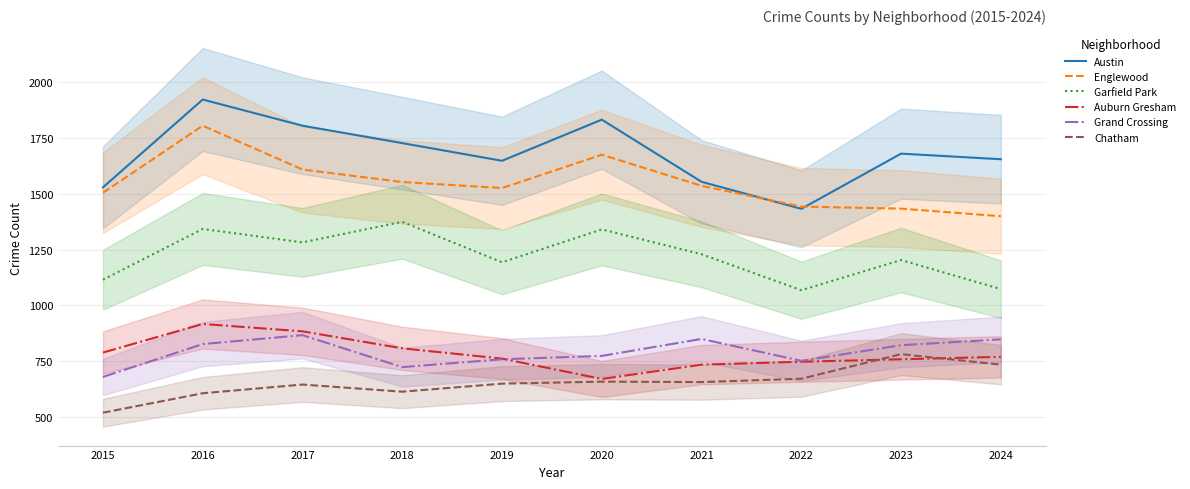

What is the difference between the Garfield Park values at 2015 and 2020?

225